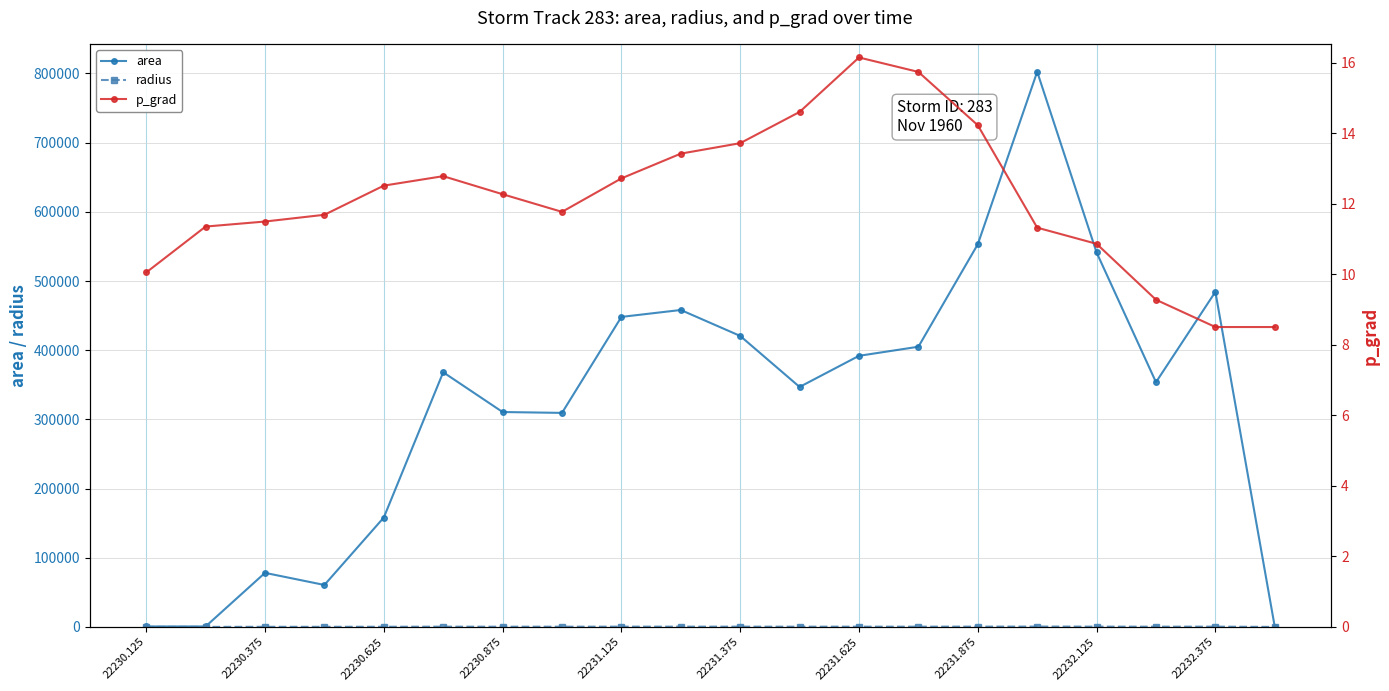

What is the highest value of the p_grad series?

16.1